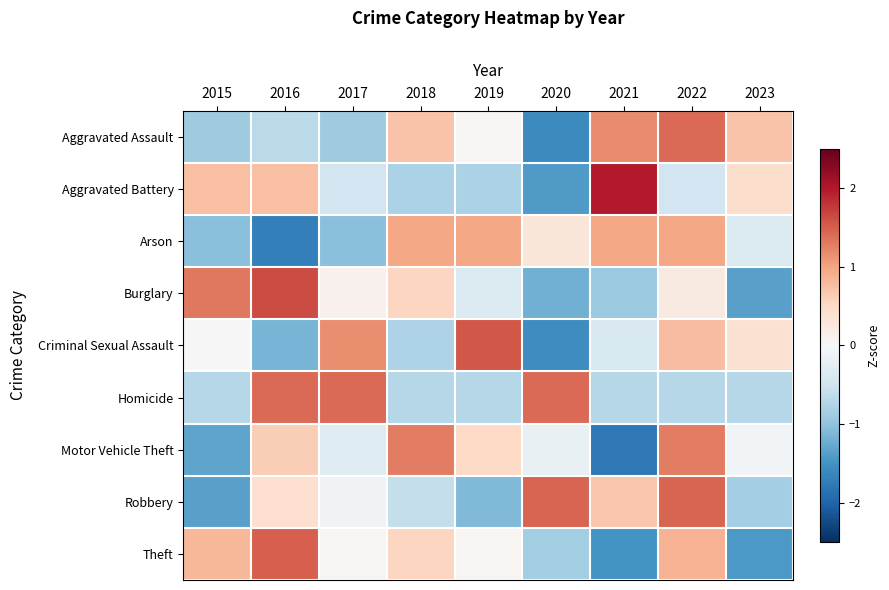

At which category does the chart reach its minimum across all series?

2021